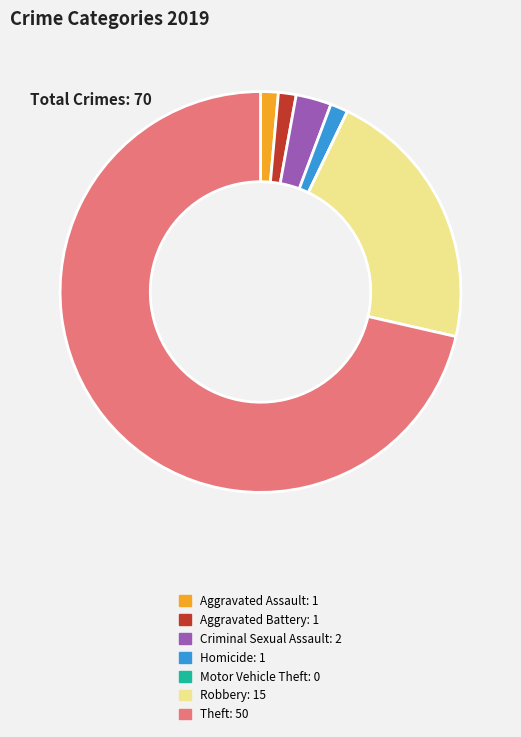

Approximately how many times larger is the value at Aggravated Assault compared to Criminal Sexual Assault?

0.5